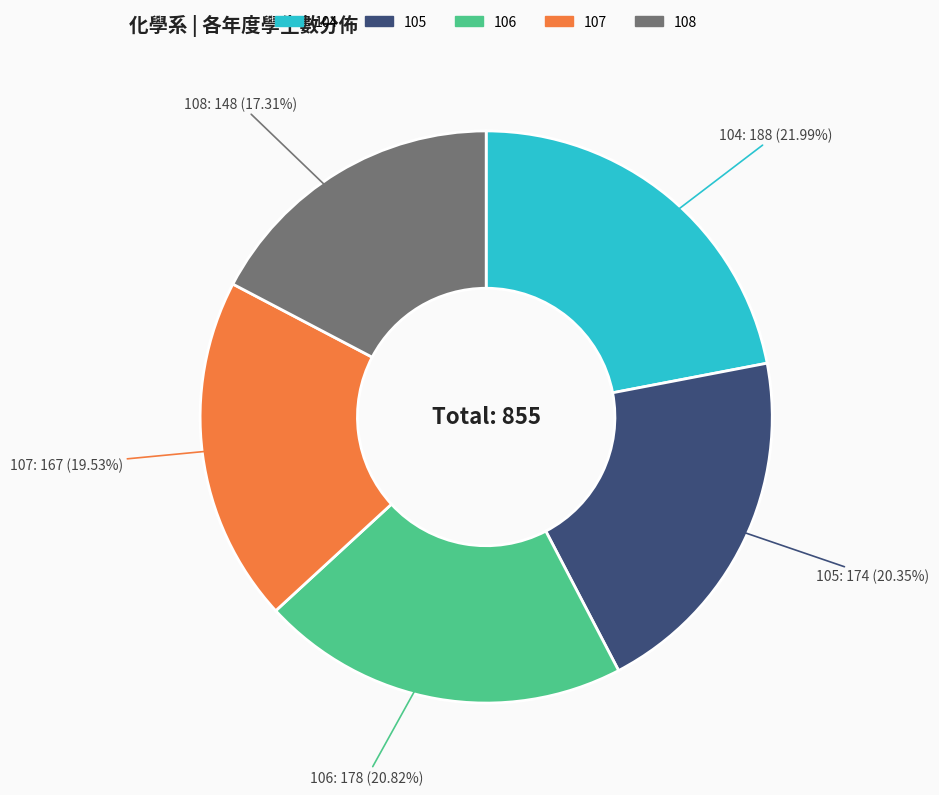

Does any single category account for the majority?

No